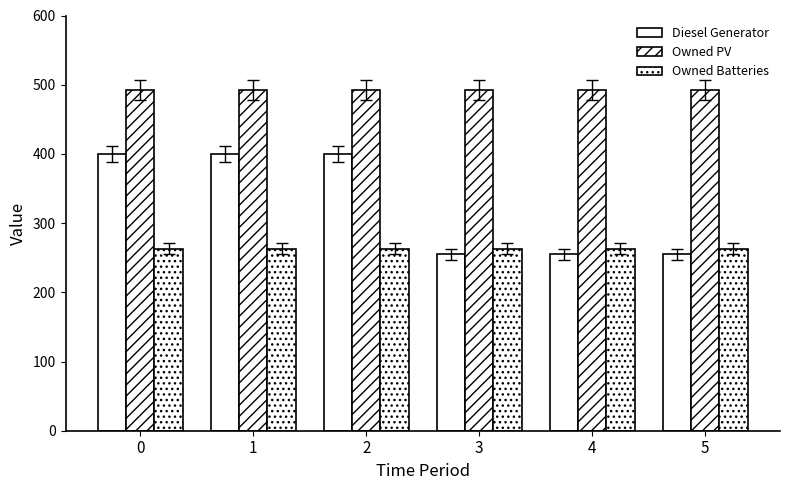

Are the bars grouped side by side (vs. stacked)?

Yes